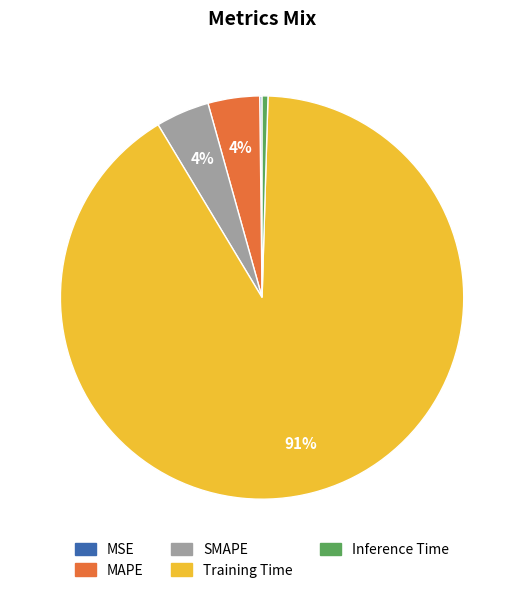

Between Inference Time and SMAPE, which is larger?

SMAPE